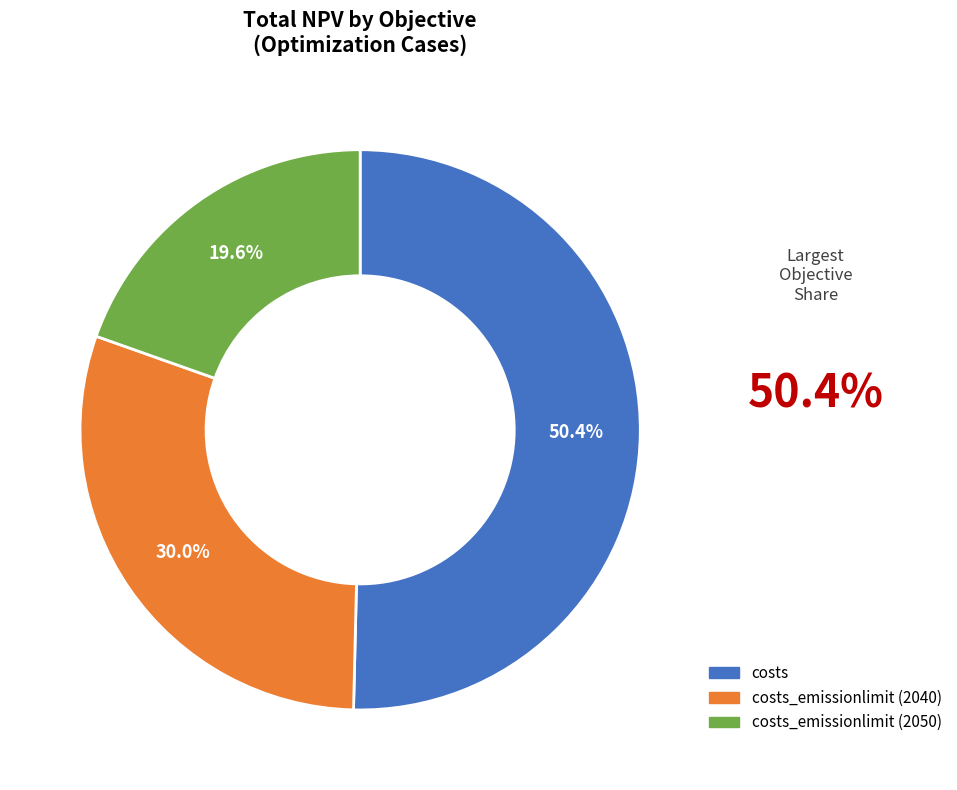

Is there any slice that represents more than half of the pie?

Yes